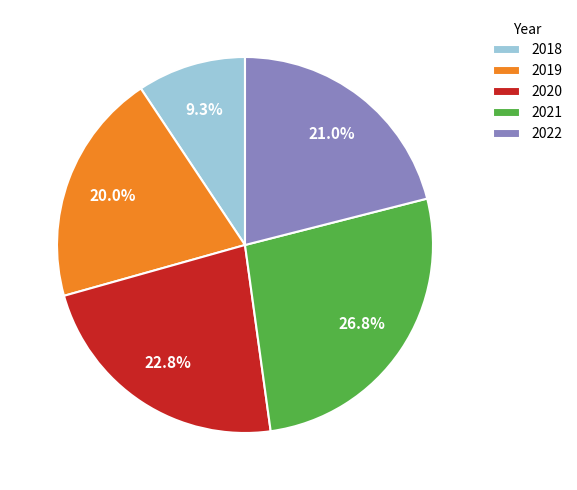

To the nearest percent, what percentage of the pie is 2022?

21%